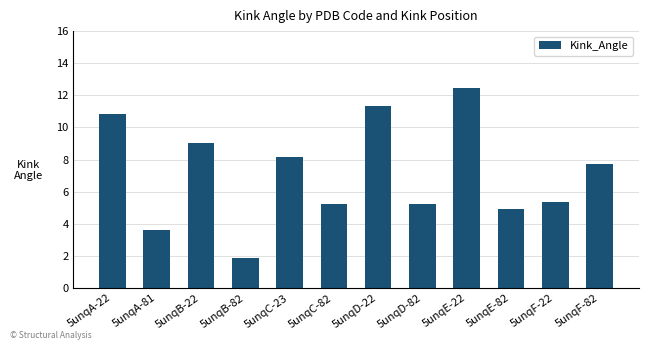

How many bars are there in total?

12